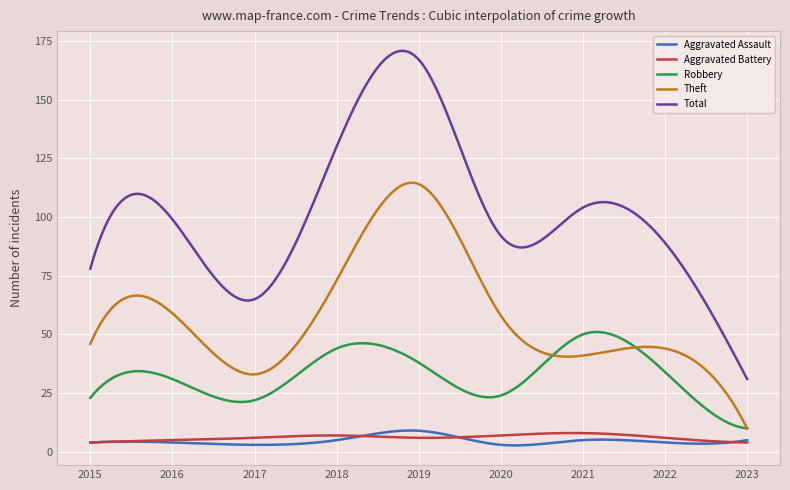

True or false: Theft and Aggravated Battery intersect in this chart.

False